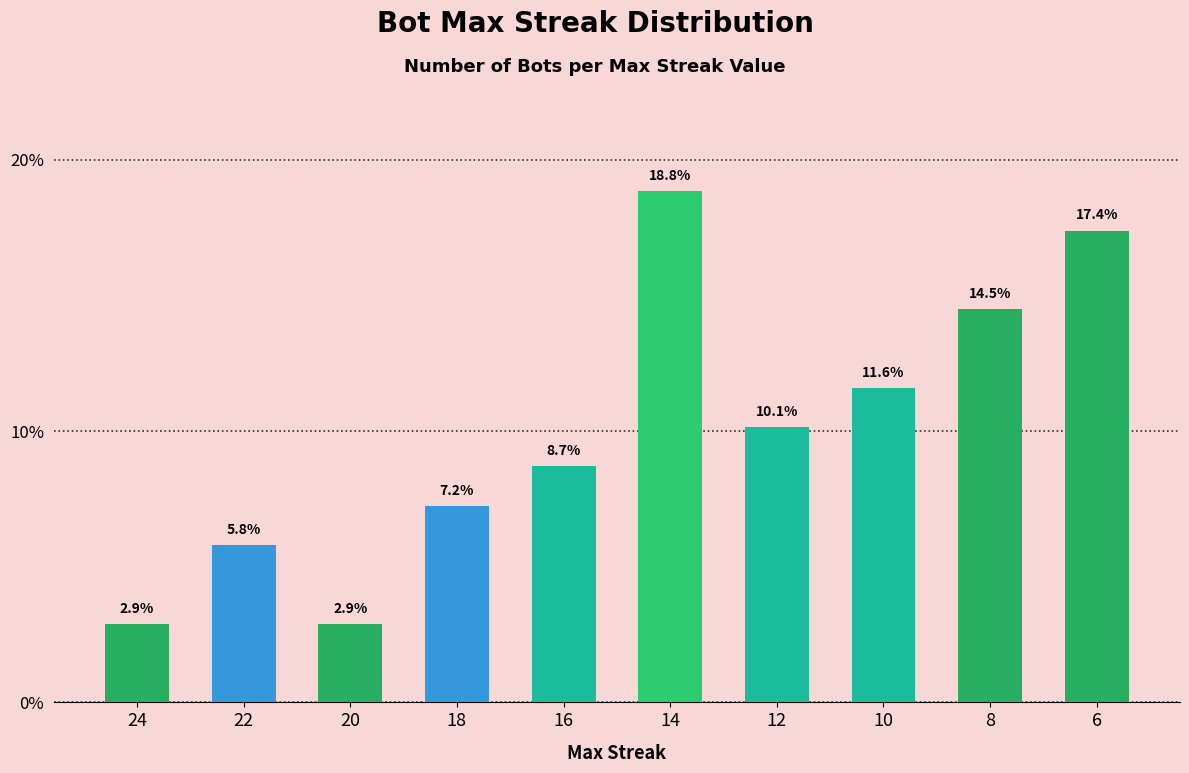

True or false: the data shows 8.7 at 16.

True